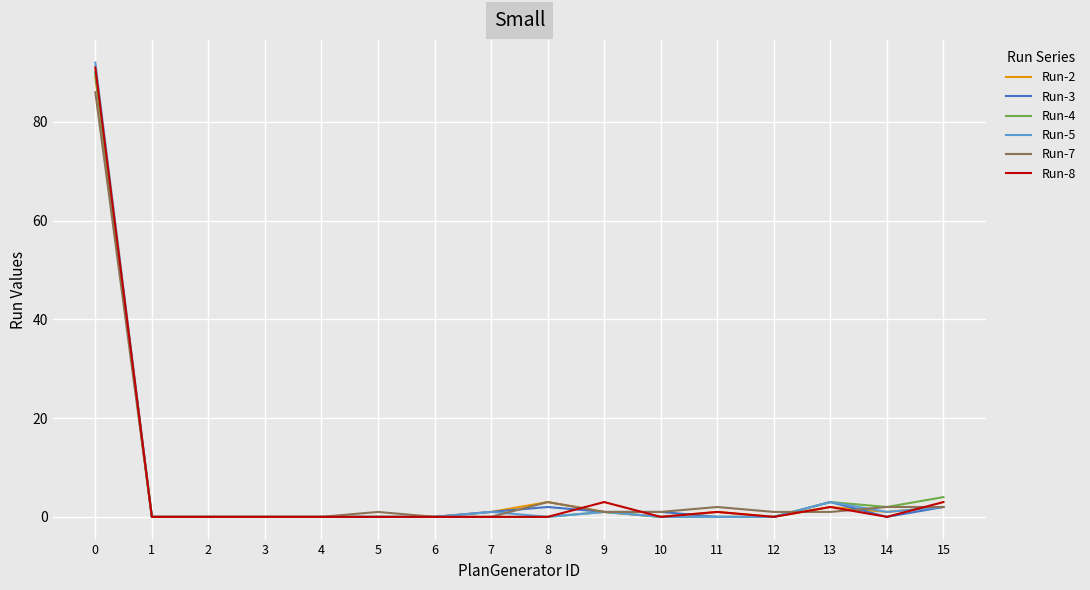

Which series has the largest range (max minus min)?

Run-5